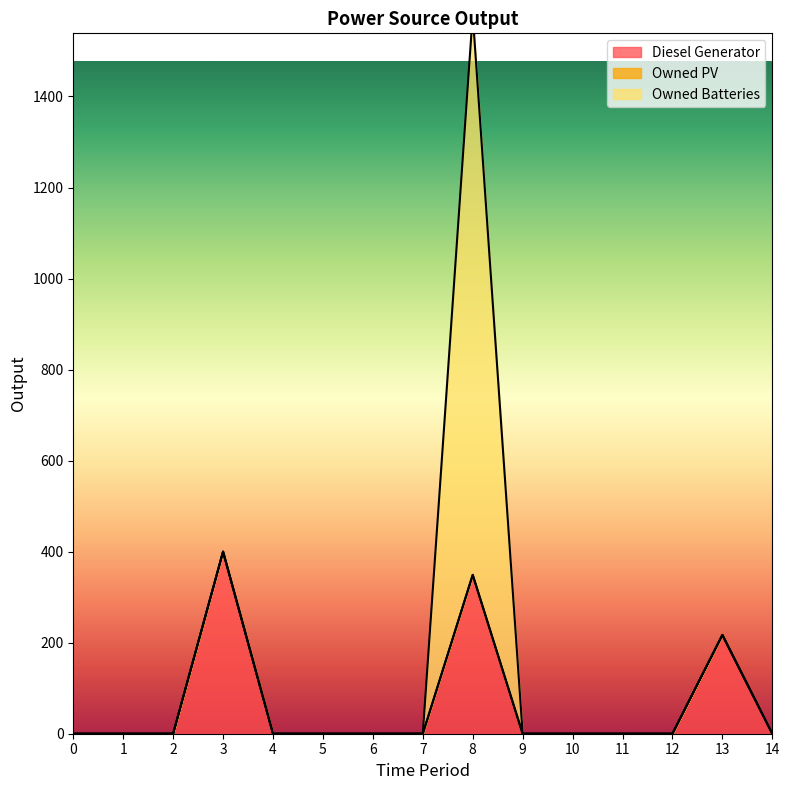

List the labels in order of Owned Batteries value, smallest first.

0, 1, 2, 3, 4, 5, 6, 7, 9, 10, 11, 12, 13, 14, 8